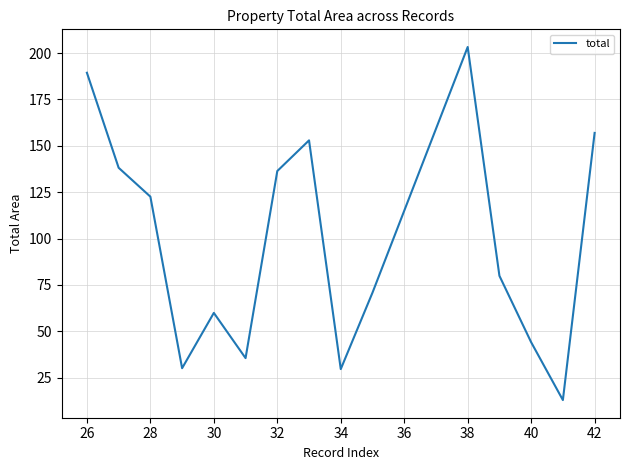

How many values are below 79?

7